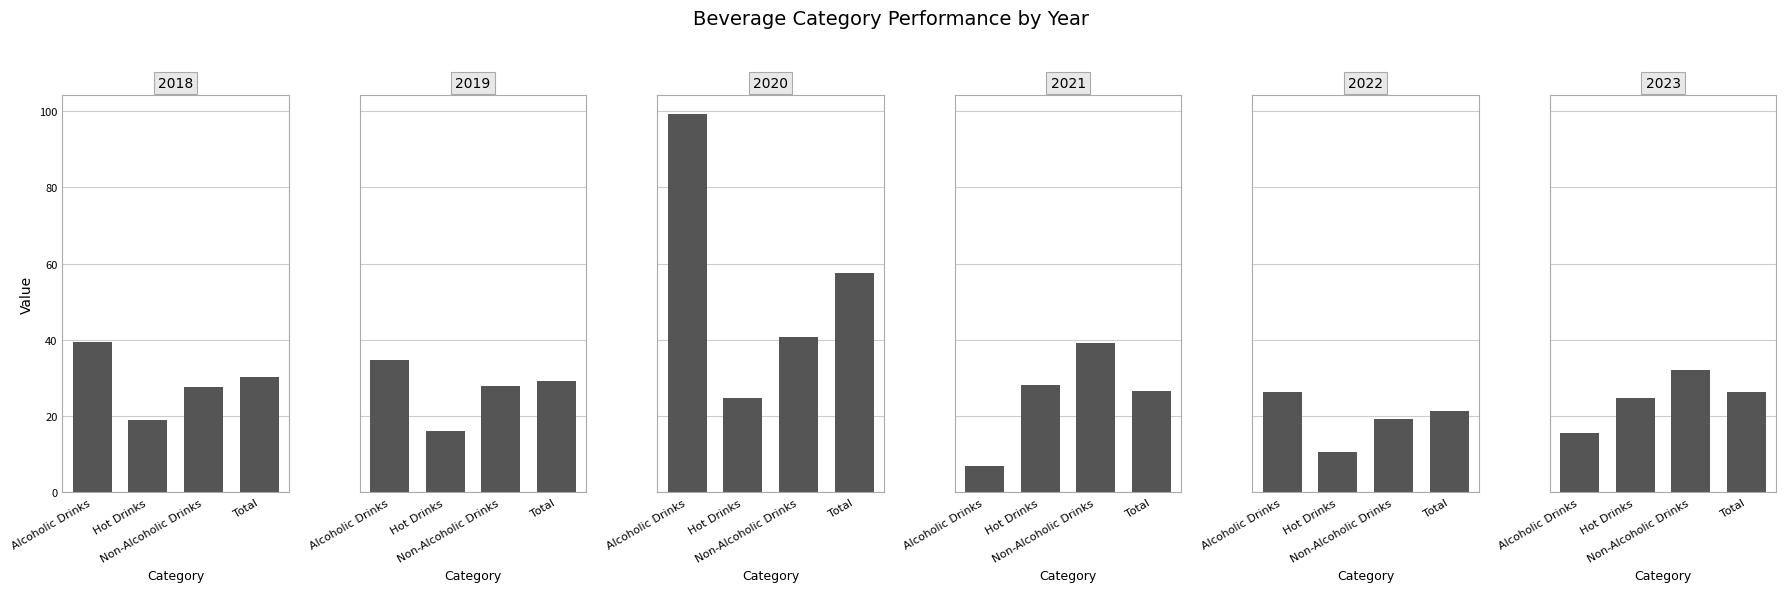

What is the maximum value for 2020?

99.1